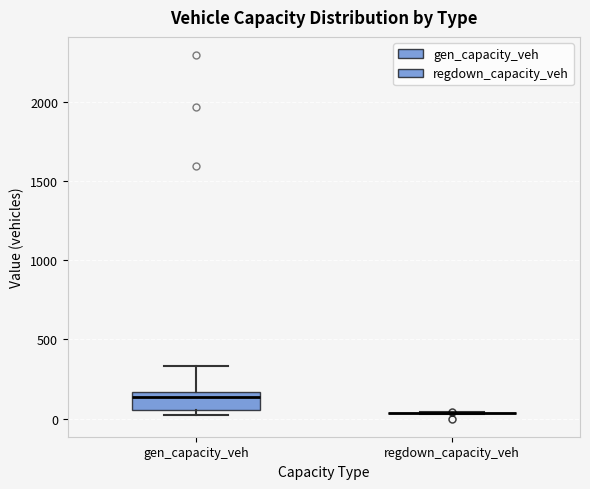

Reading left to right, transcribe this box plot: for each box, give where its median line is, the range the box spans, and where its two whiskers end, as read against the y-axis. The values are not printed on the chart, so give them approximately, as read against the axis.

gen_capacity_veh: median 150 (just below the box's upper edge), box 50 to 150, whiskers 0 to 350
regdown_capacity_veh: box collapsed to a line at 50, whiskers 50 to 50